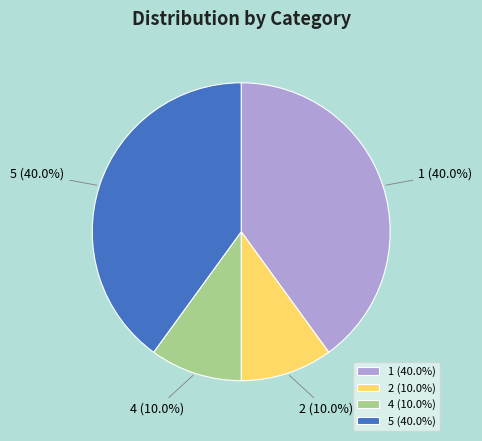

How much of the chart is everything except 1?

60.0%